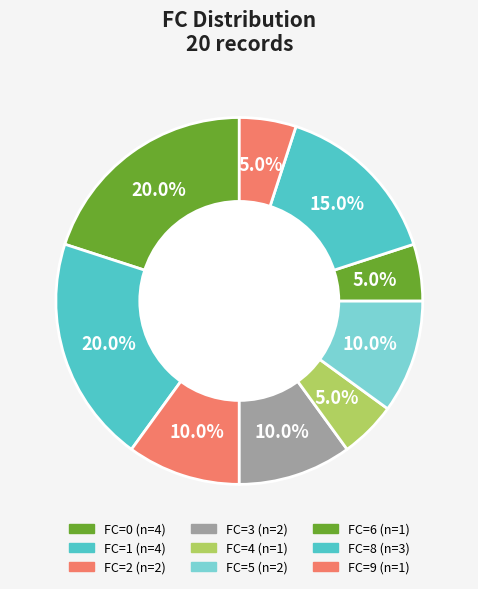

How many slices are in this pie chart?

9